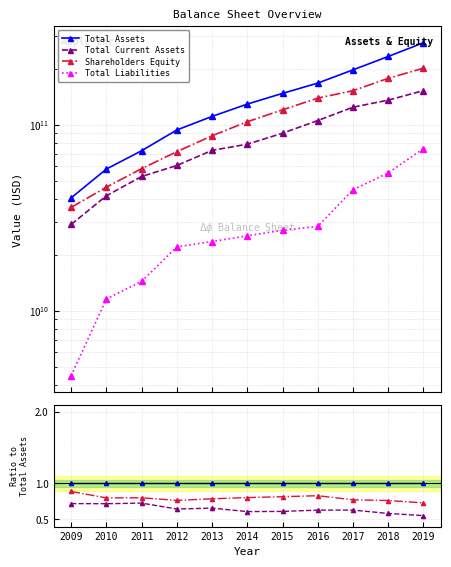

Between 2017 and 2019, which series saw the biggest shift?

Total Current Assets